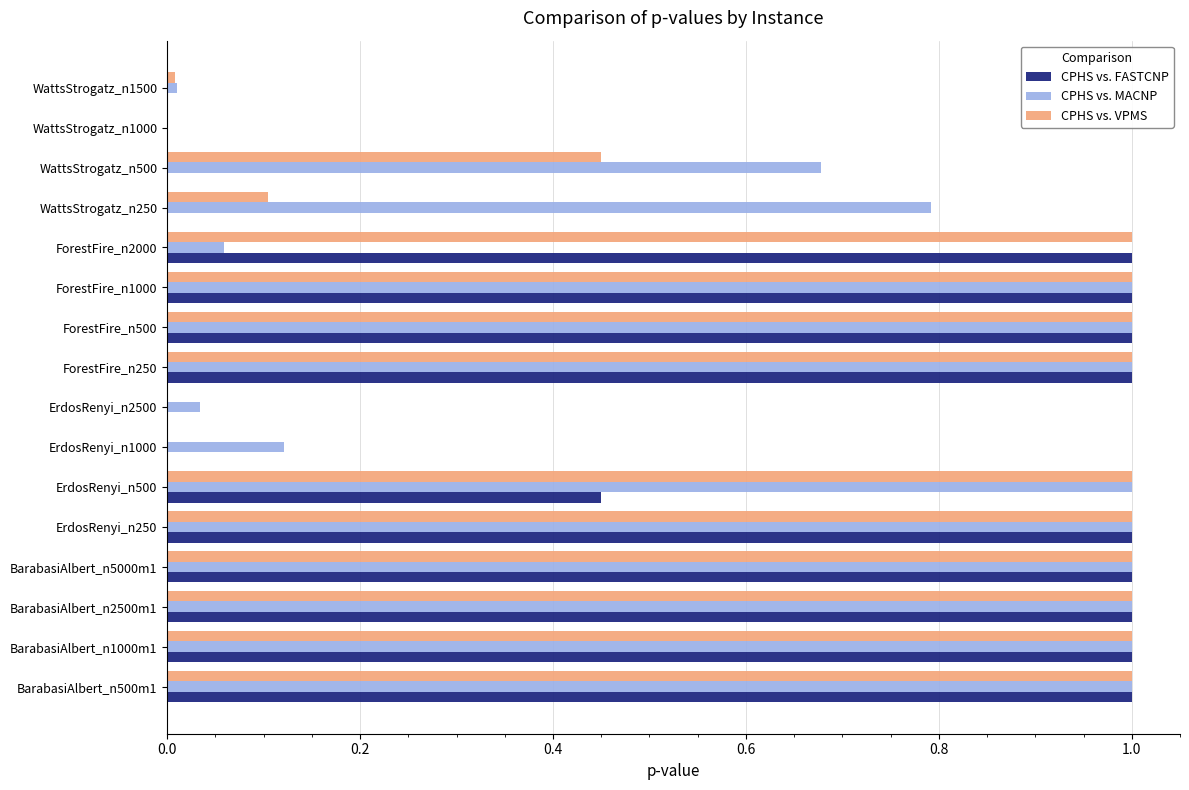

What is the sum of the CPHS vs. MACNP values at BarabasiAlbert_n1000m1 and BarabasiAlbert_n2500m1?

2.0